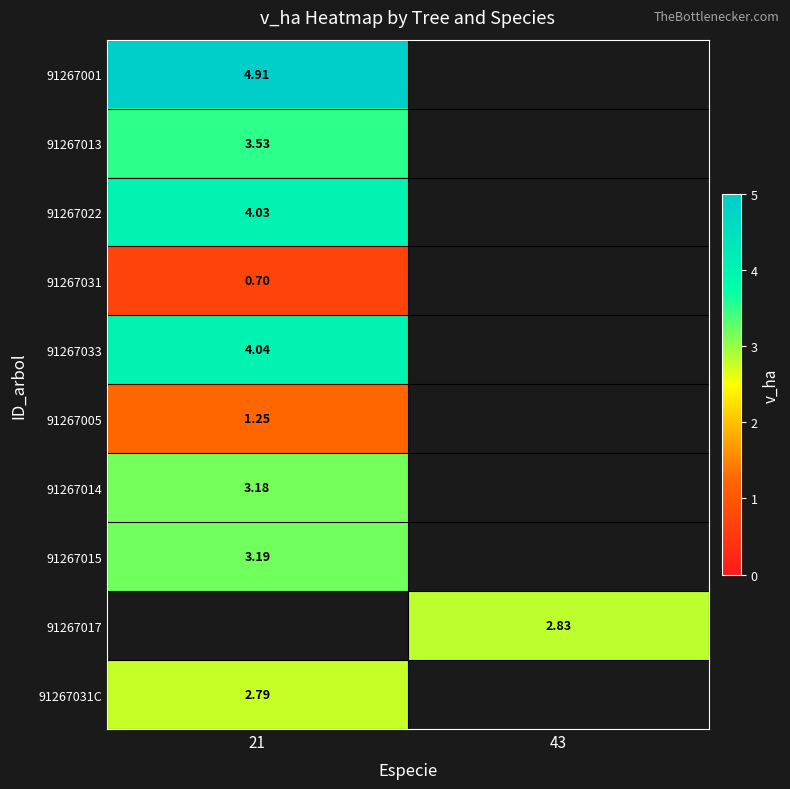

Is the value of 91267022 at 21 greater than the value of 91267031C at 21?

Yes